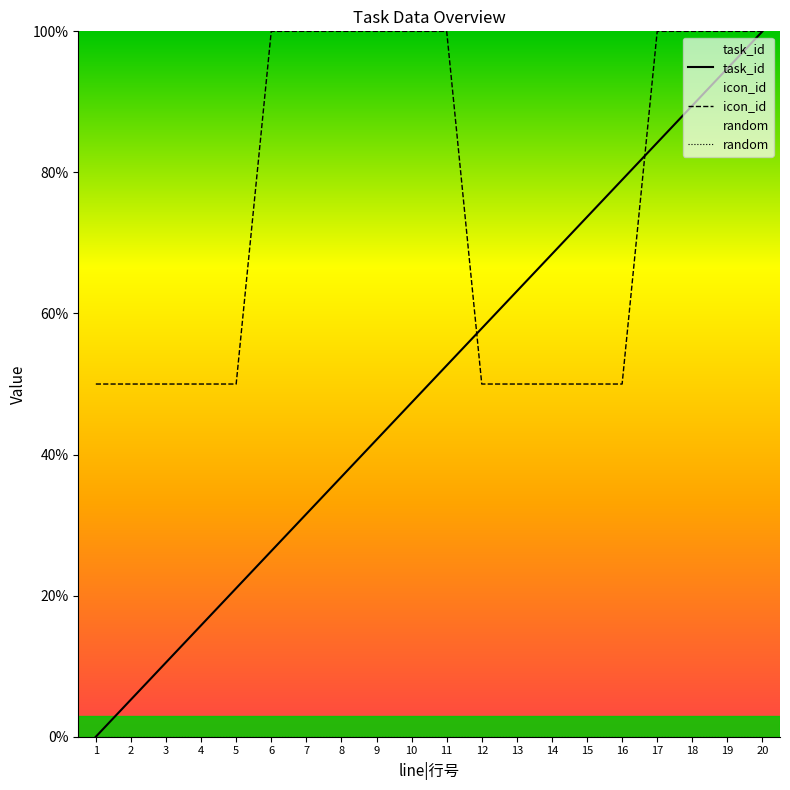

List the series in order of their peak value, lowest first.

random, task_id, icon_id